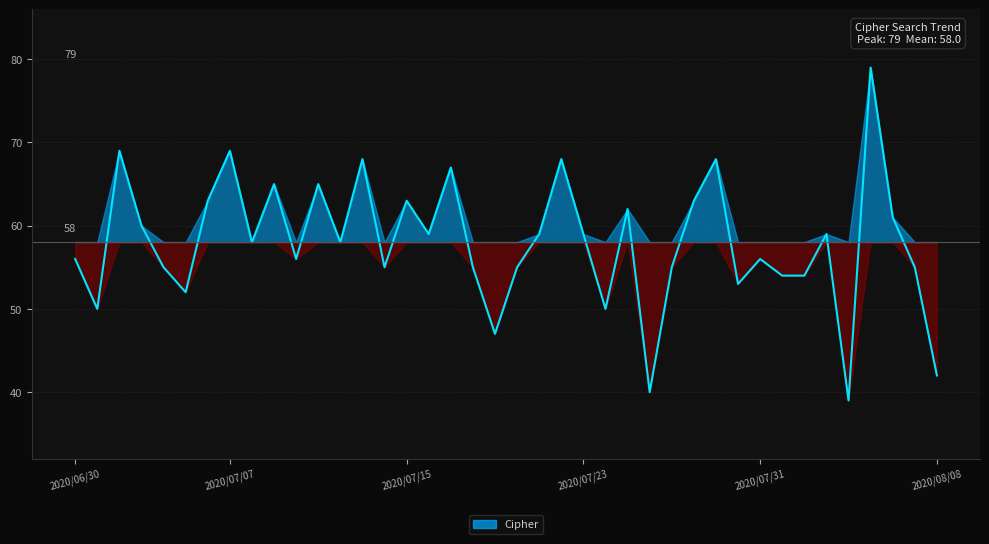

Rank the categories by value from highest to lowest.

2020/08/05, 2020/07/02, 2020/07/07, 2020/07/13, 2020/07/22, 2020/07/29, 2020/07/17, 2020/07/09, 2020/07/11, 2020/07/06, 2020/07/15, 2020/07/28, 2020/07/25, 2020/08/06, 2020/07/03, 2020/07/16, 2020/07/21, 2020/07/23, 2020/08/03, 2020/07/08, 2020/07/12, 2020/06/30, 2020/07/10, 2020/07/31, 2020/07/04, 2020/07/14, 2020/07/18, 2020/07/20, 2020/07/27, 2020/08/07, 2020/08/01, 2020/08/02, 2020/07/30, 2020/07/05, 2020/07/01, 2020/07/24, 2020/07/19, 2020/08/08, 2020/07/26, 2020/08/04